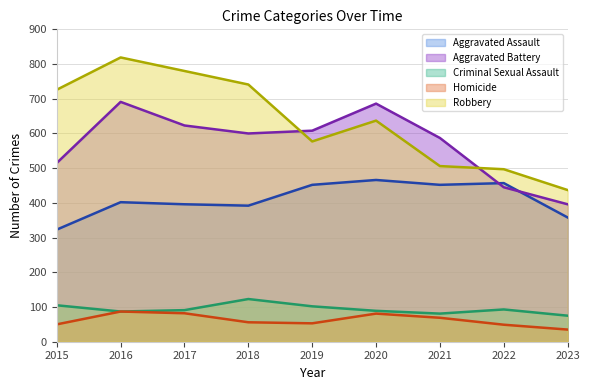

At which category does Aggravated Assault reach its first local peak?

2016